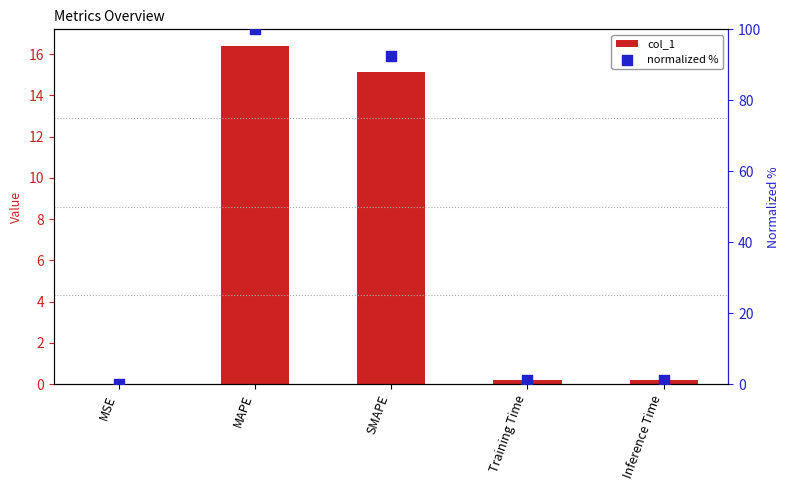

What is the total value across all series at Training Time?

1.3